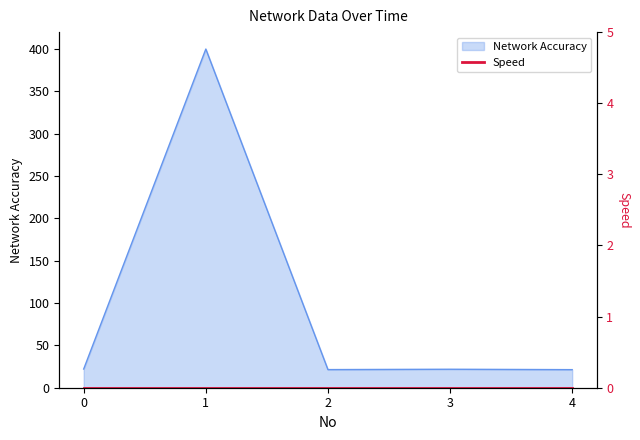

What is the sum of all values?

486.7